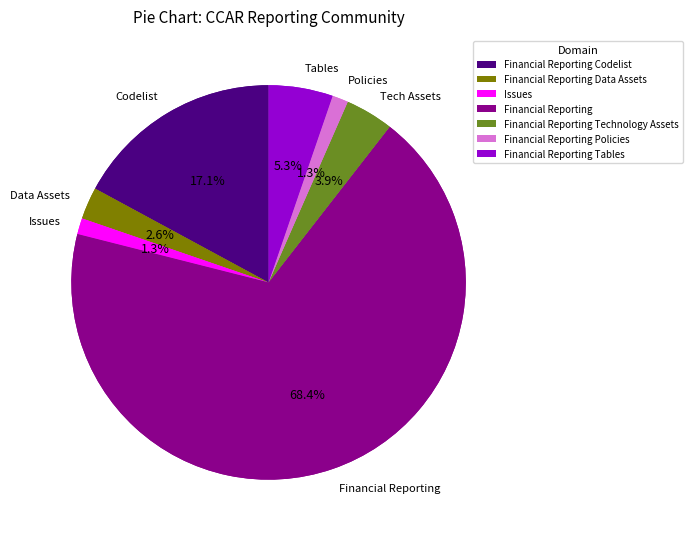

Count the number of slices in the pie.

7